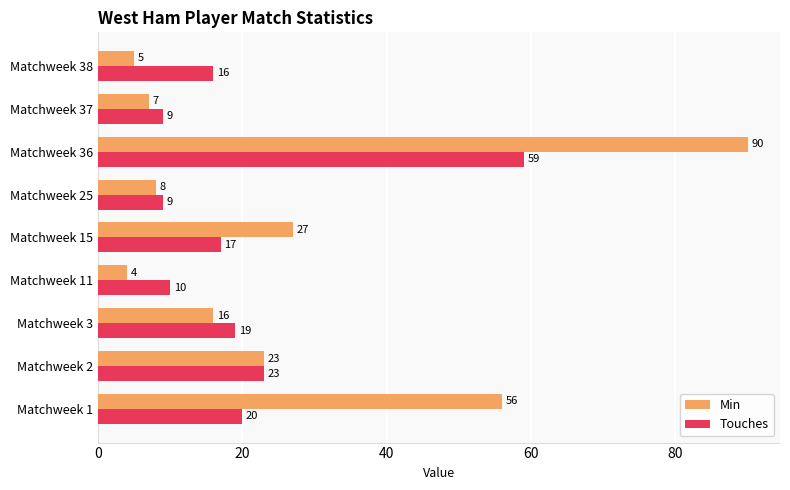

What is the sum of all Touches values?

182